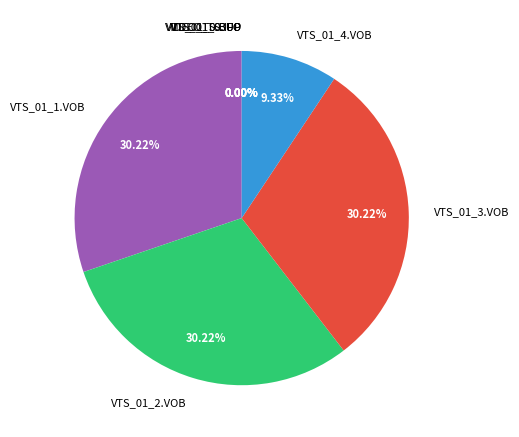

True or false: VTS_01_2.VOB accounts for 30% of the total.

True